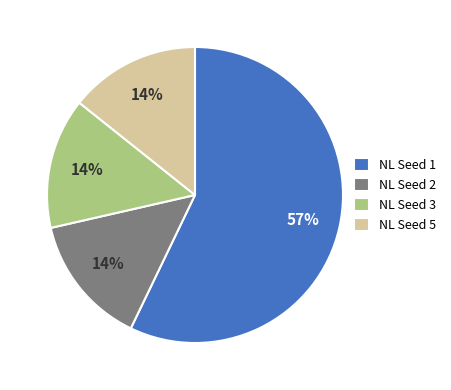

Which slice represents more than half of the pie?

NL Seed 1